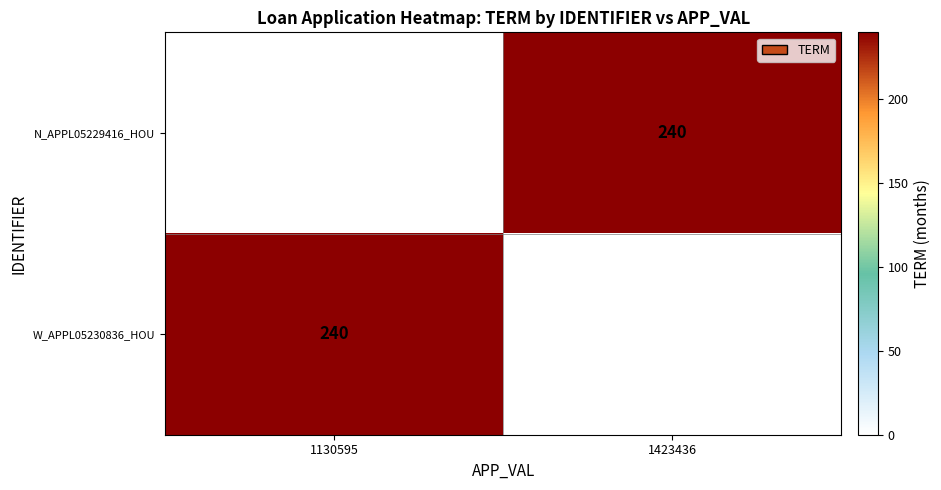

At which label does W_APPL05230836_HOU reach its minimum?

1423436